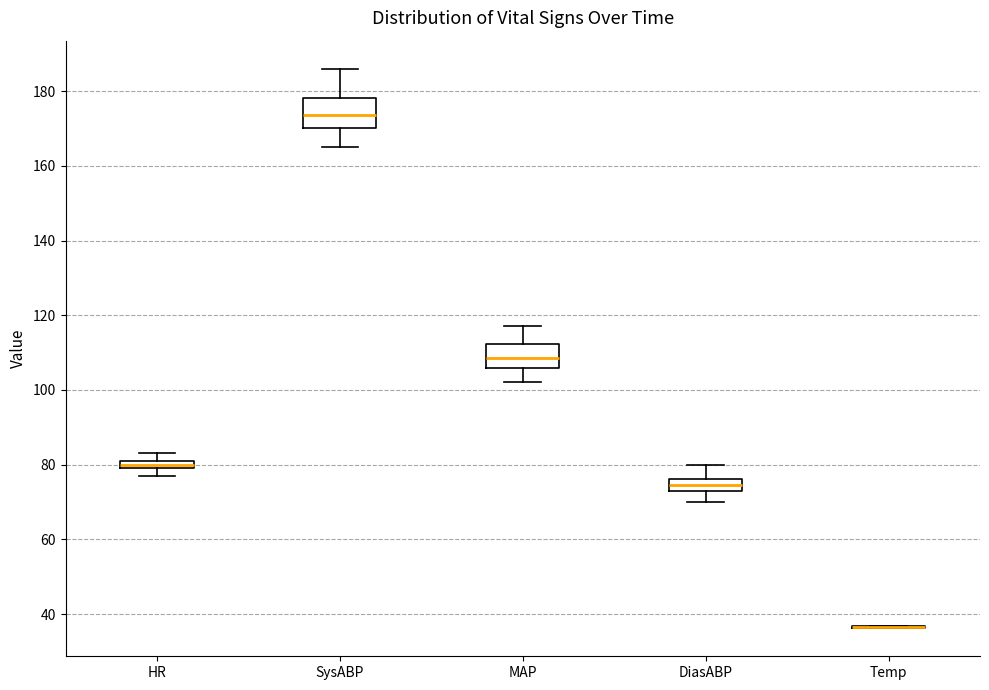

Comparing the boxes themselves (not the whiskers), which one is the tallest?

SysABP